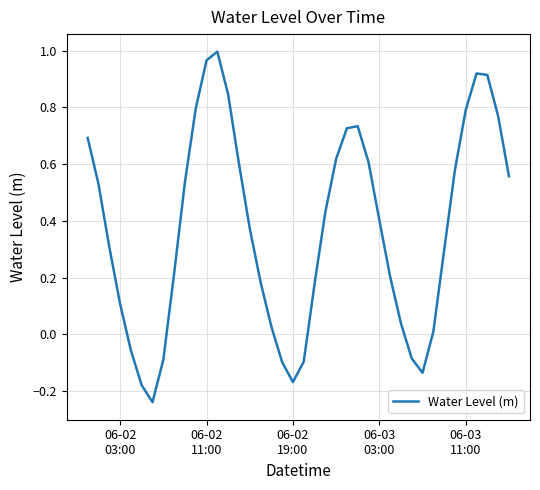

What is the difference between the maximum and minimum values?

1.2